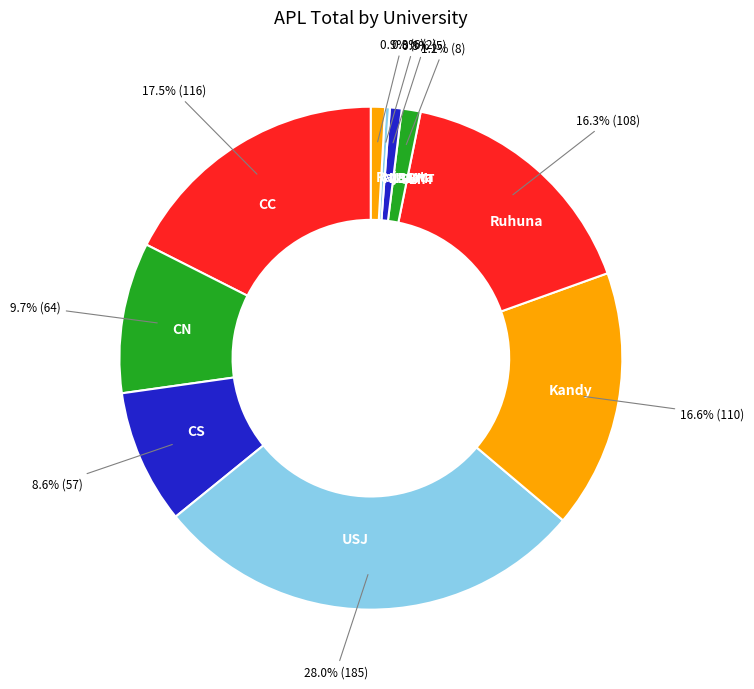

True or false: CS accounts for 9% of the total.

True